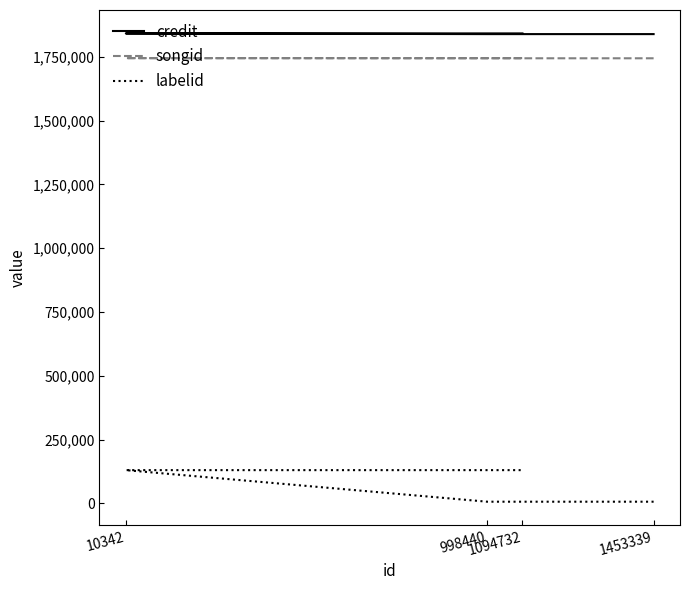

Which series has the largest total across all categories?

credit